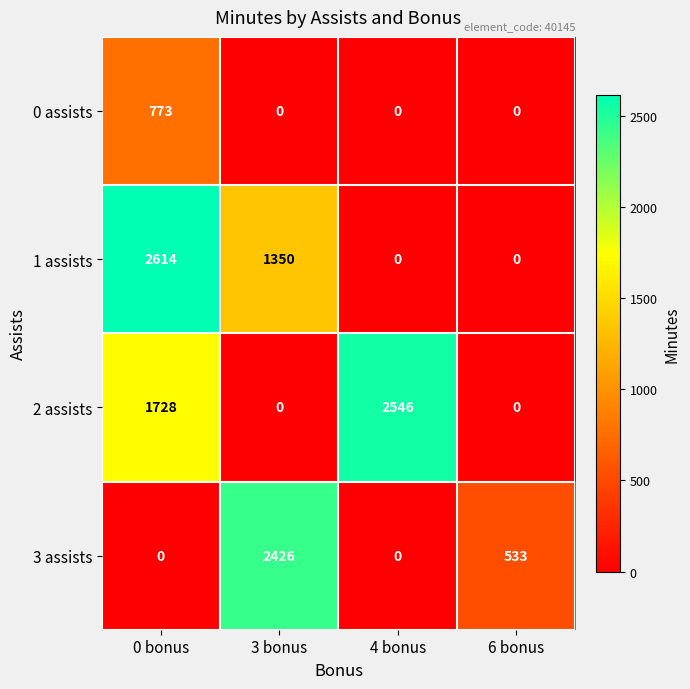

List the series in order of their peak value, lowest first.

0 assists, 3 assists, 2 assists, 1 assists